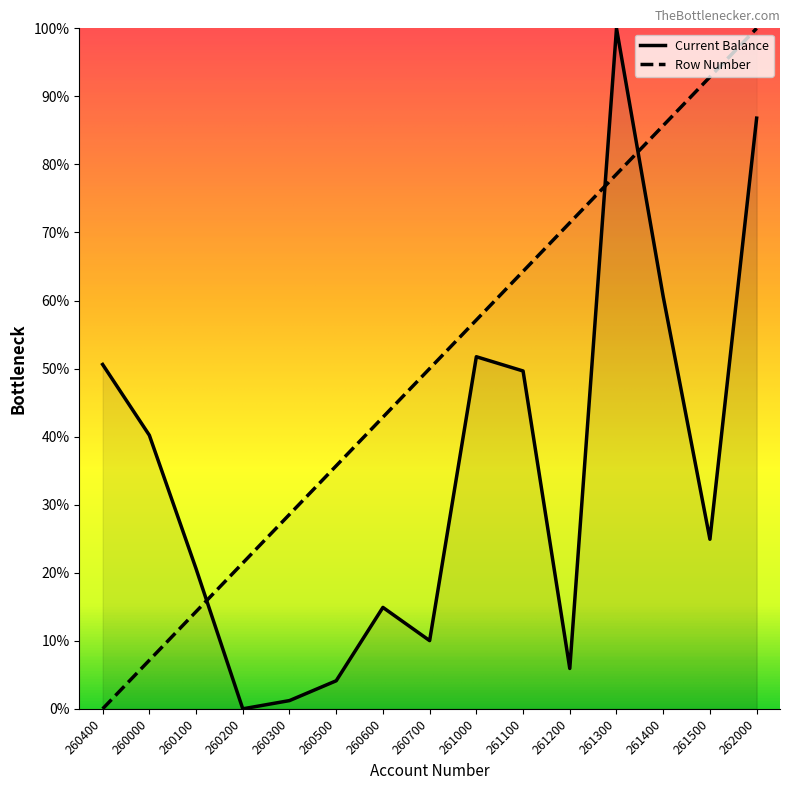

Between 260200 and 261200, which series saw the biggest shift?

Row Number